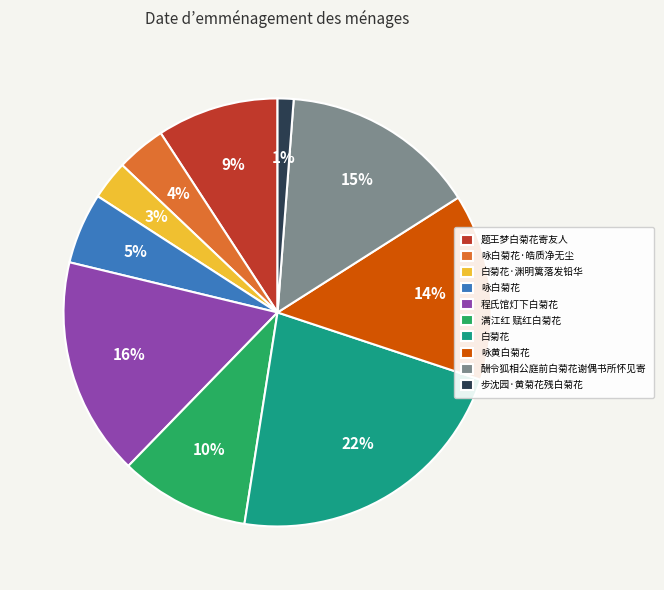

True or false: 咏白菊花 accounts for 1% of the total.

False